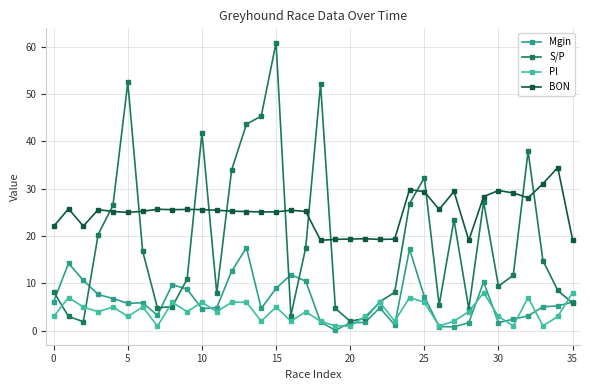

What is the maximum value shown in the chart?

60.8